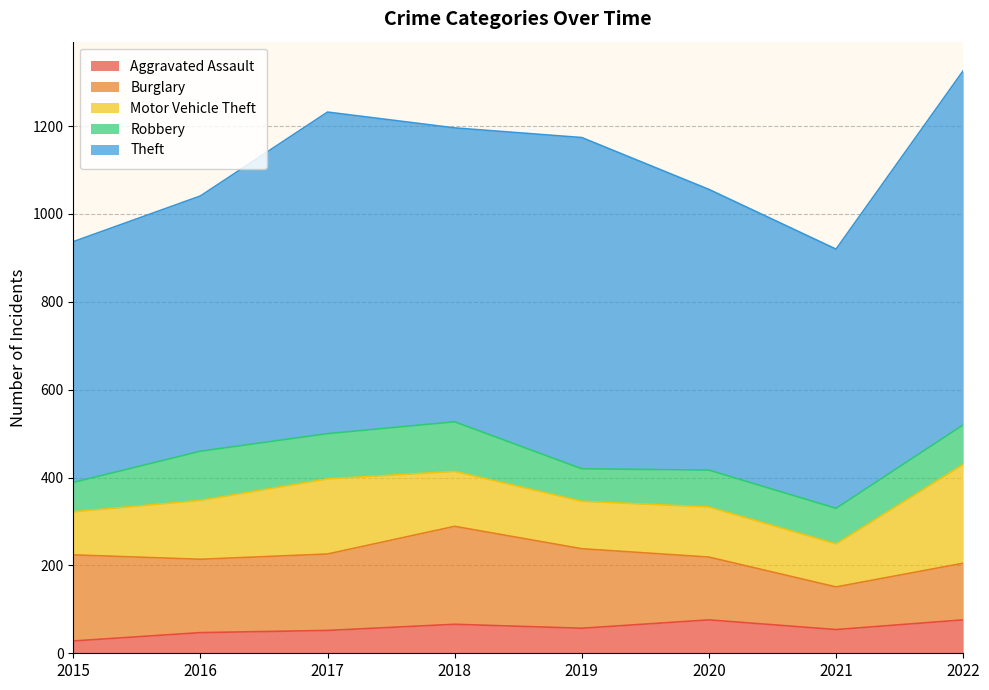

At how many categories does at least one series exceed 581?

6